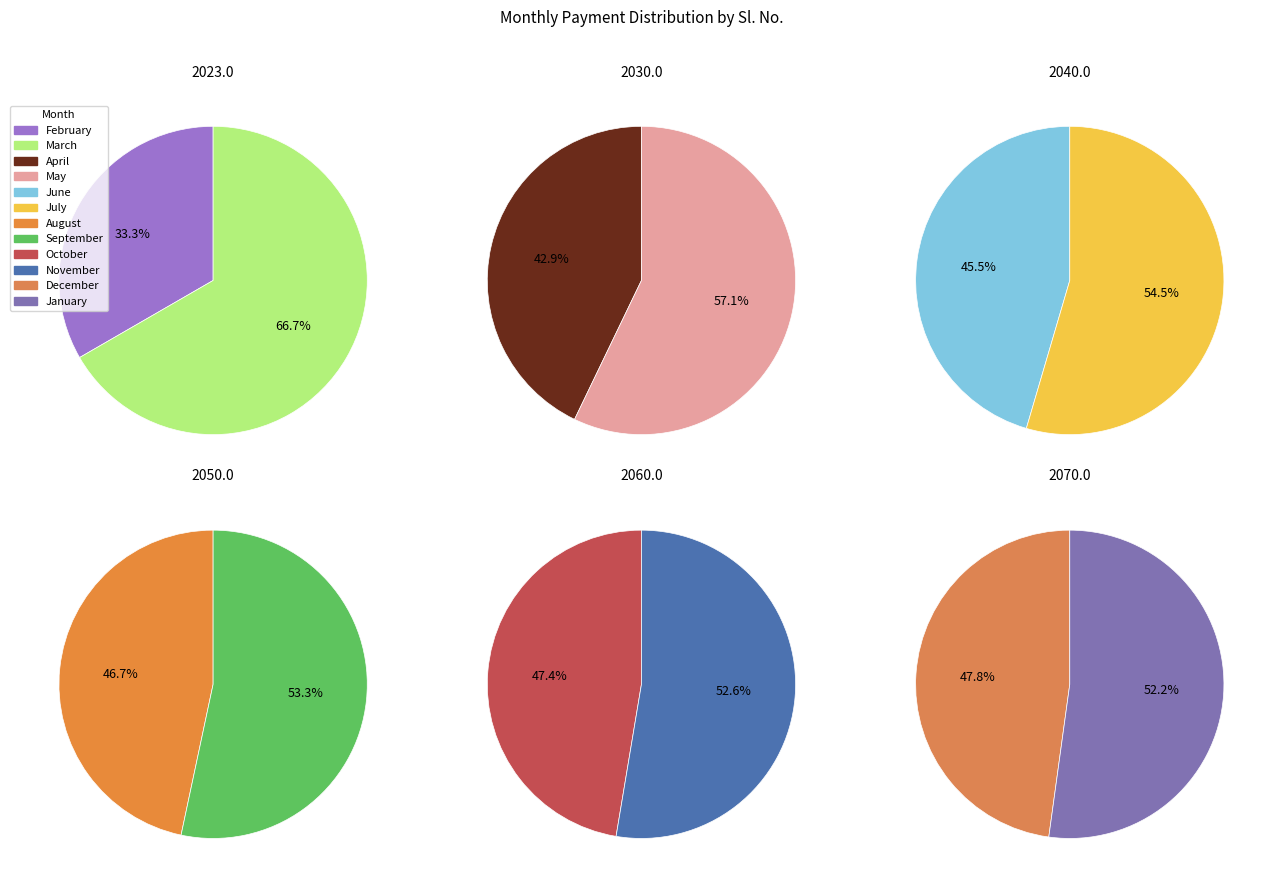

Approximately how many times larger is the value at June compared to October?

0.6